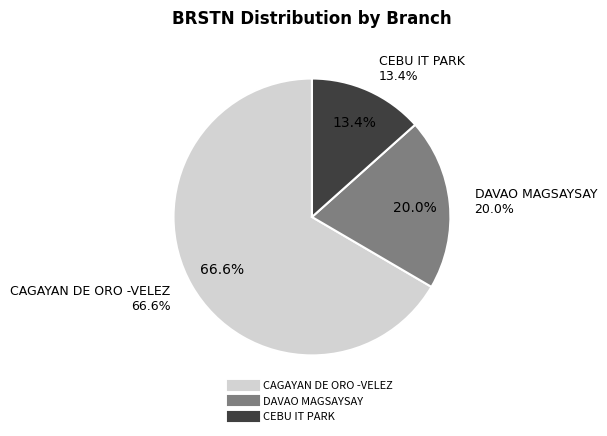

What is the total percentage of CAGAYAN DE ORO -VELEZ and DAVAO MAGSAYSAY?

86.6%